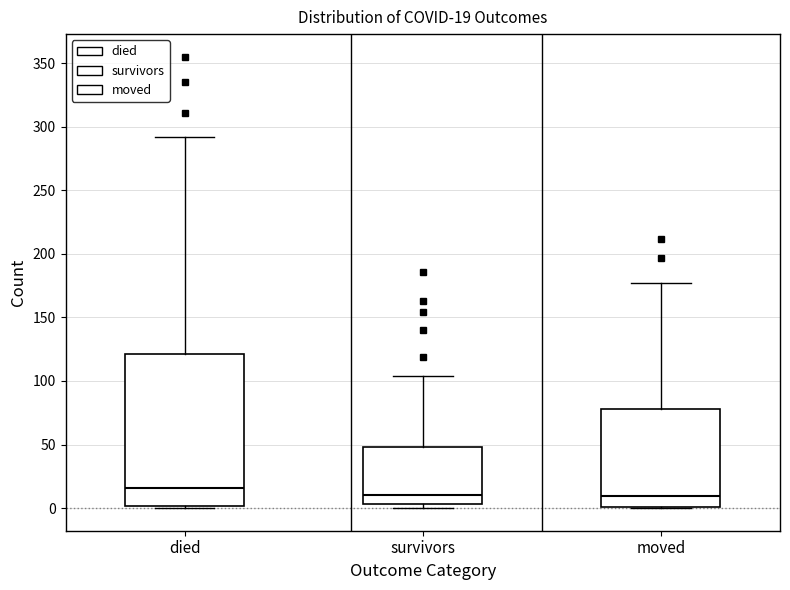

Comparing the boxes themselves (not the whiskers), which one is the tallest?

died